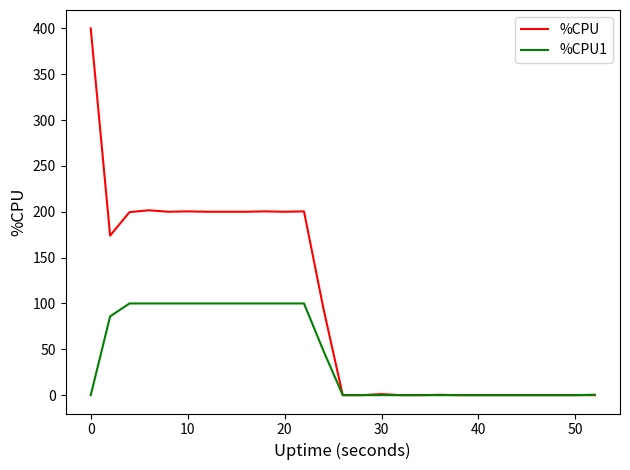

Rank the series by their maximum value, from highest to lowest.

%CPU, %CPU1